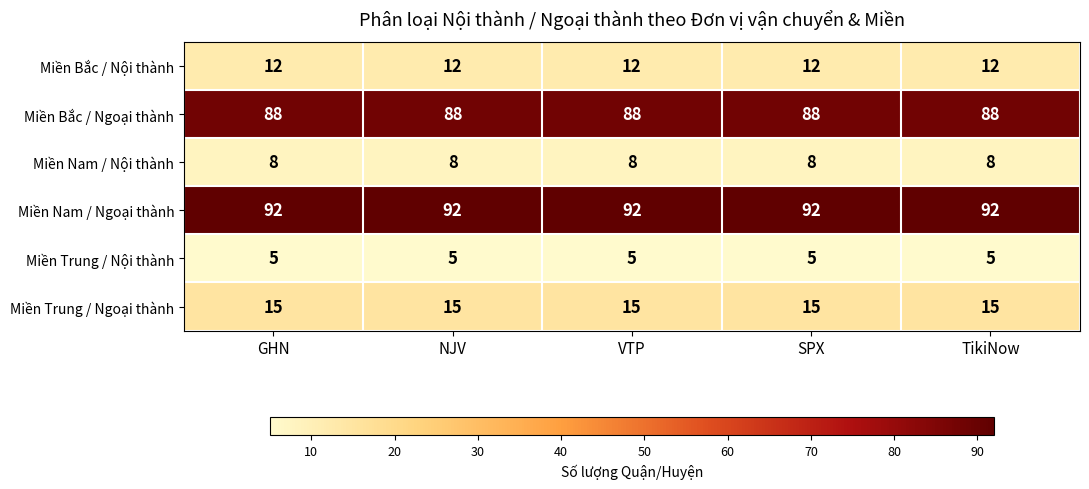

What is the sum of all Miền Nam / Ngoại thành values?

460